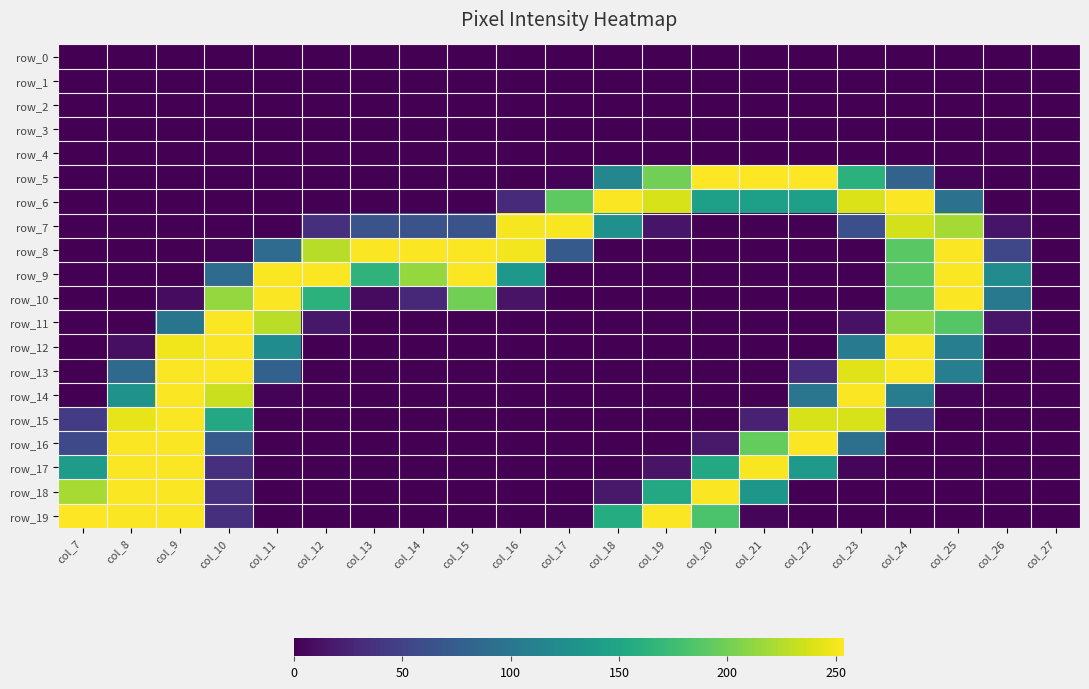

Reading left to right, list all the values displayed in this chart.

row_0: 0	0	0	0	0	0	0	0	0	0	0	0	0	0	0	0	0	0	0	0	0
row_1: 0	0	0	0	0	0	0	0	0	0	0	0	0	0	0	0	0	0	0	0	0
row_2: 0	0	0	0	0	0	0	0	0	0	0	0	0	0	0	0	0	0	0	0	0
row_3: 0	0	0	0	0	0	0	0	0	0	0	0	0	0	0	0	0	0	0	0	0
row_4: 0	0	0	0	0	0	0	0	0	0	0	0	0	0	0	0	0	0	0	0	0
row_5: 0	0	0	0	0	0	0	0	0	0	2	118	200	254	254	254	162	81	2	0	0
row_6: 0	0	0	0	0	0	0	0	0	30	191	253	239	143	143	143	241	253	96	0	0
row_7: 0	0	0	0	0	34	65	65	65	251	252	127	14	0	0	0	62	237	220	14	0
row_8: 0	0	0	2	89	227	253	253	253	250	72	0	0	0	0	0	0	189	253	54	0
row_9: 0	0	0	89	253	253	165	214	253	135	0	0	0	0	0	0	0	189	253	123	0
row_10: 0	0	8	214	253	163	7	29	200	13	0	0	0	0	0	0	0	189	253	103	0
row_11: 0	0	99	253	228	16	0	0	0	0	0	0	0	0	0	0	12	211	187	15	0
row_12: 0	10	249	253	124	0	0	0	0	0	0	0	0	0	0	0	106	253	109	0	0
row_13: 0	87	253	253	79	0	0	0	0	0	0	0	0	0	0	30	242	253	109	0	0
row_14: 0	129	253	234	2	0	0	0	0	0	0	0	0	0	0	100	253	107	2	0	0
row_15: 45	245	253	153	0	0	0	0	0	0	0	0	0	0	23	239	239	38	0	0	0
row_16: 56	253	253	72	0	0	0	0	0	0	0	0	0	17	194	253	94	0	0	0	0
row_17: 139	253	253	34	0	0	0	0	0	0	0	0	13	153	252	136	3	0	0	0	0
row_18: 221	253	253	34	0	0	0	0	0	0	0	17	153	253	134	0	0	0	0	0	0
row_19: 254	253	253	34	0	0	0	0	0	0	1	157	253	182	4	0	0	0	0	0	0